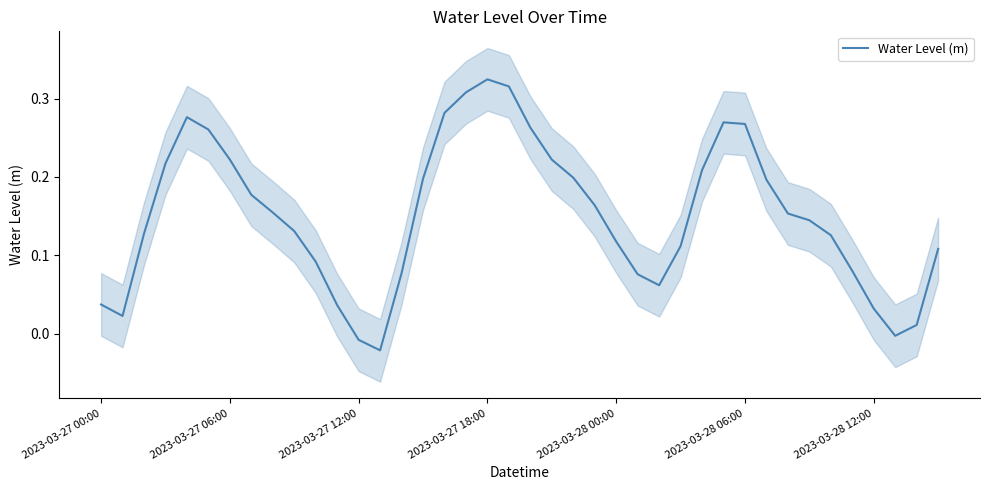

How many points are higher than both their immediate neighbors (excluding endpoints)?

3